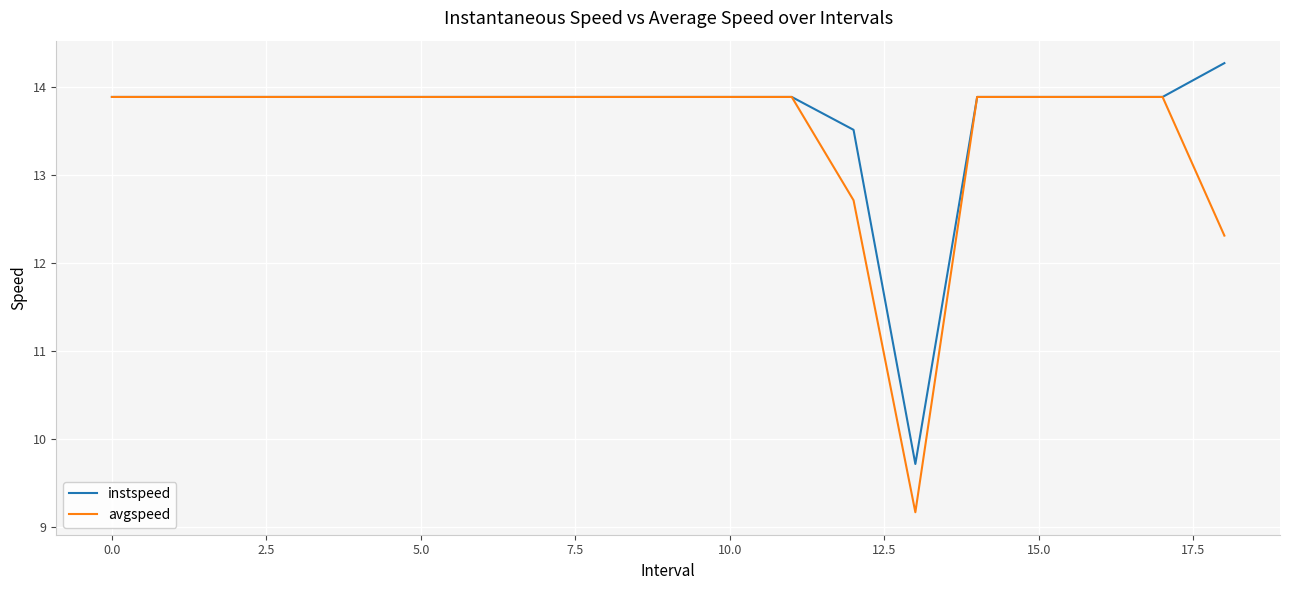

Which series has the largest range (max minus min)?

avgspeed